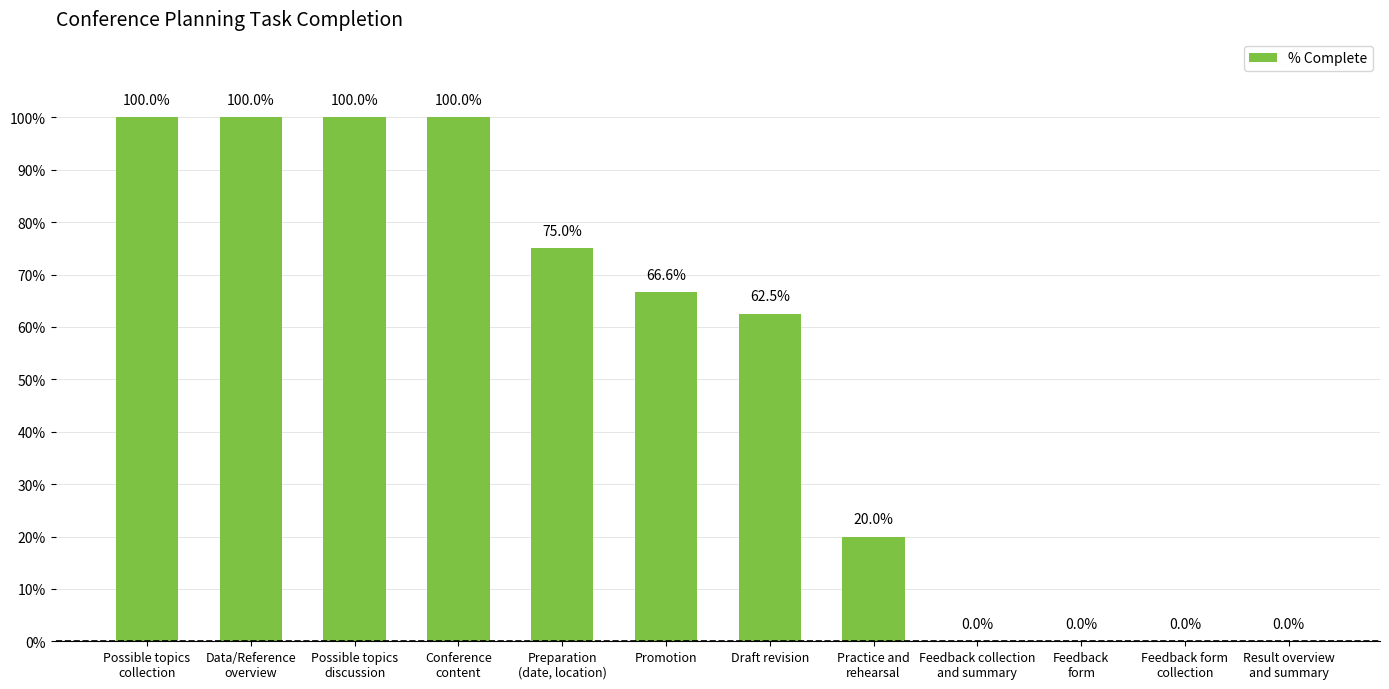

List the labels in order of value, largest first.

Possible topics
collection, Data/Reference
overview, Possible topics
discussion, Conference
content, Preparation
(date, location), Promotion, Draft revision, Practice and
rehearsal, Feedback collection
and summary, Feedback
form, Feedback form
collection, Result overview
and summary